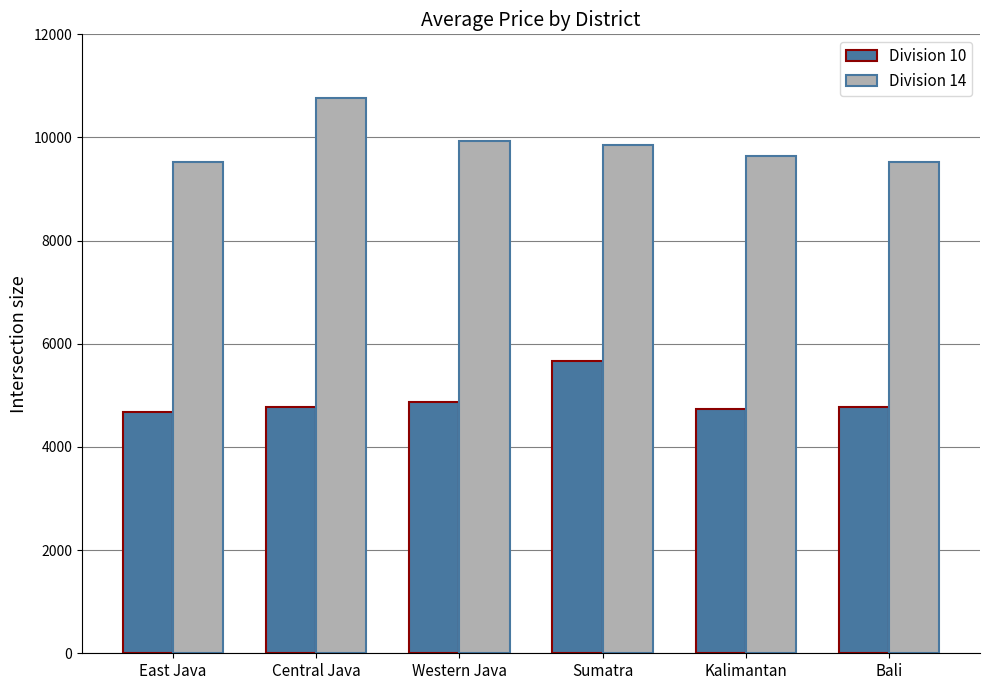

What is the average value of the Division 10 series?

4918.4